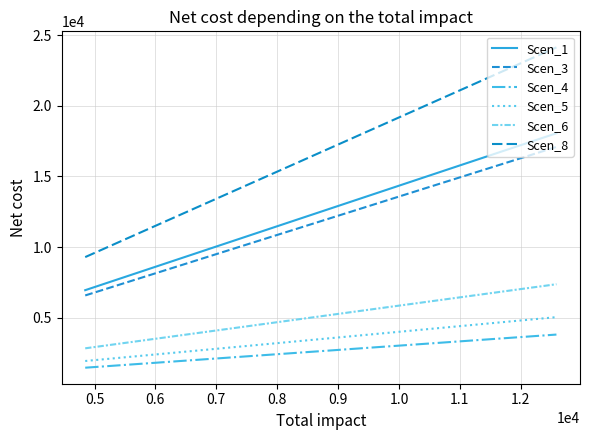

What are all the series names shown in the legend?

Scen_1, Scen_3, Scen_4, Scen_5, Scen_6, Scen_8